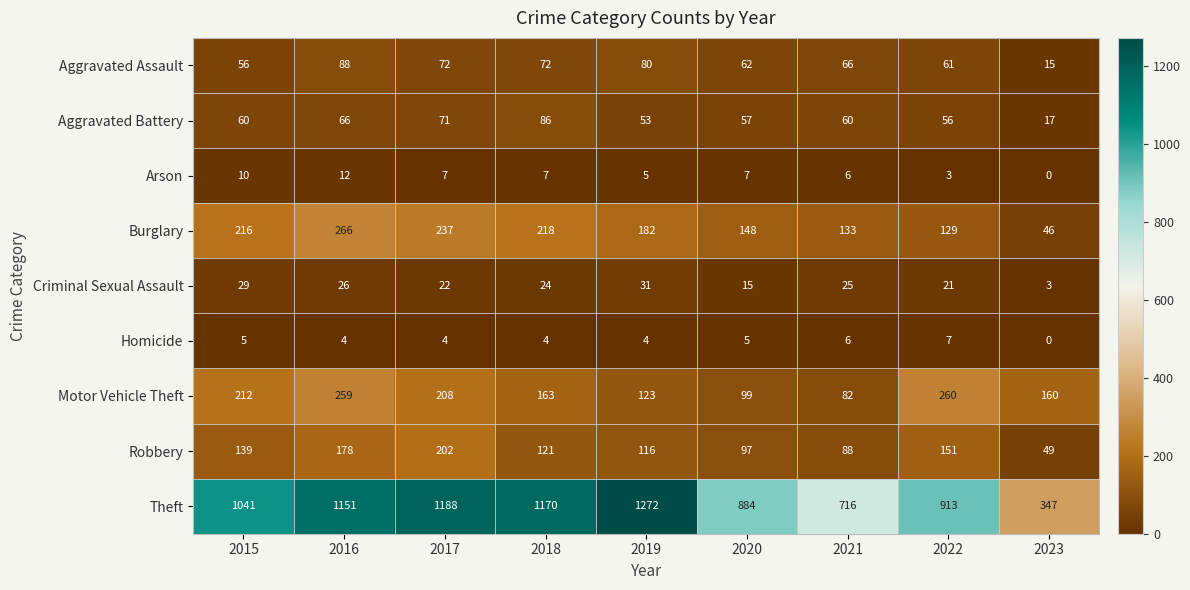

How many values in the Aggravated Assault series are below 66?

4